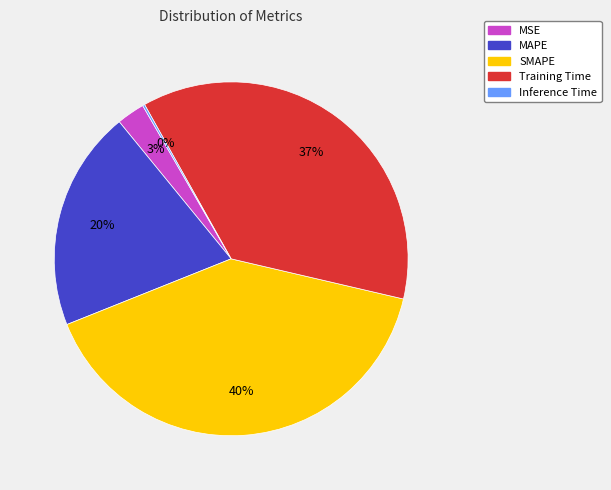

What is the ratio of the value at Training Time to the value at SMAPE?

0.9